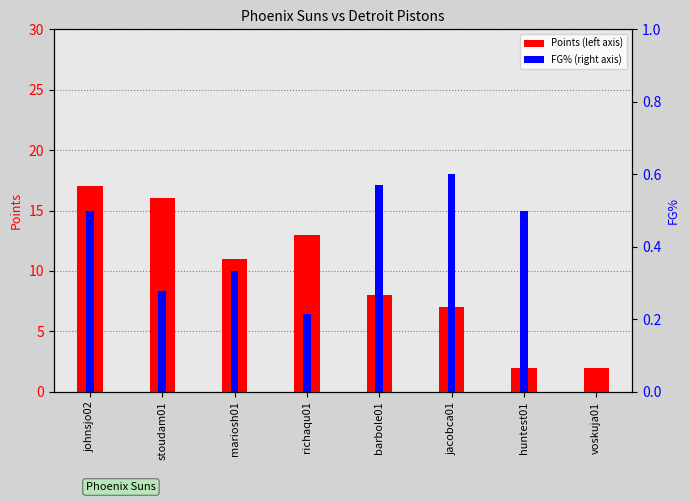

Is the value of Suns PTS at barbole01 greater than the value of Suns FG% at richaqu01?

Yes